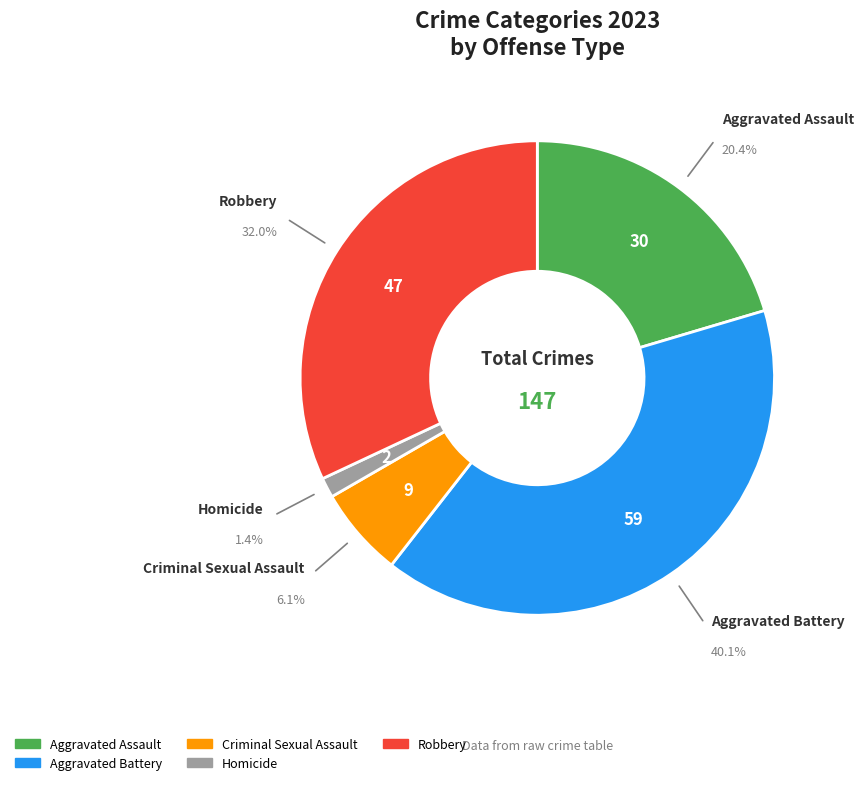

To the nearest percent, what portion does Criminal Sexual Assault represent?

6%